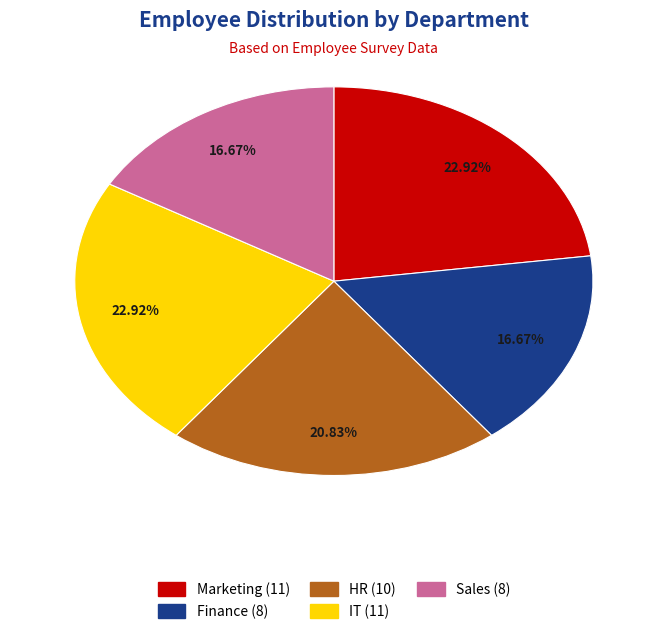

What is the ratio of the value at Finance to the value at Sales?

1.0